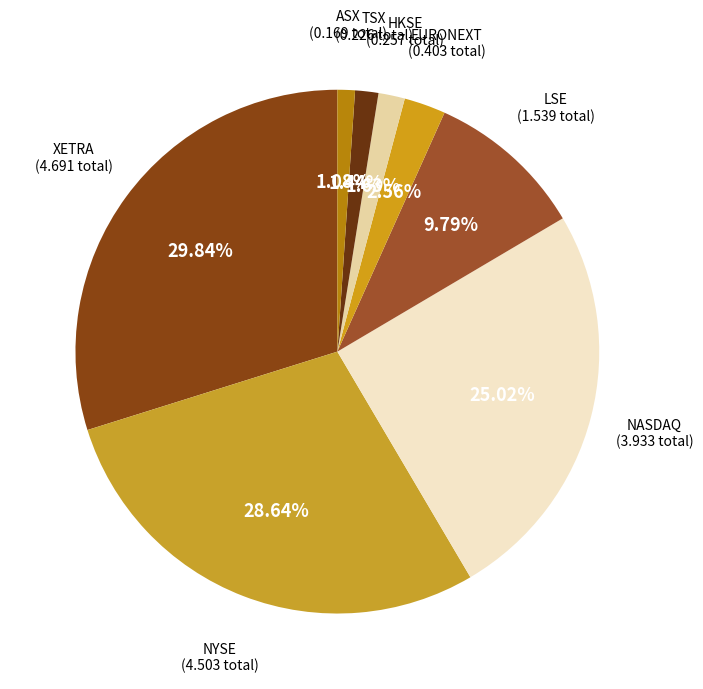

Count the number of slices in the pie.

8